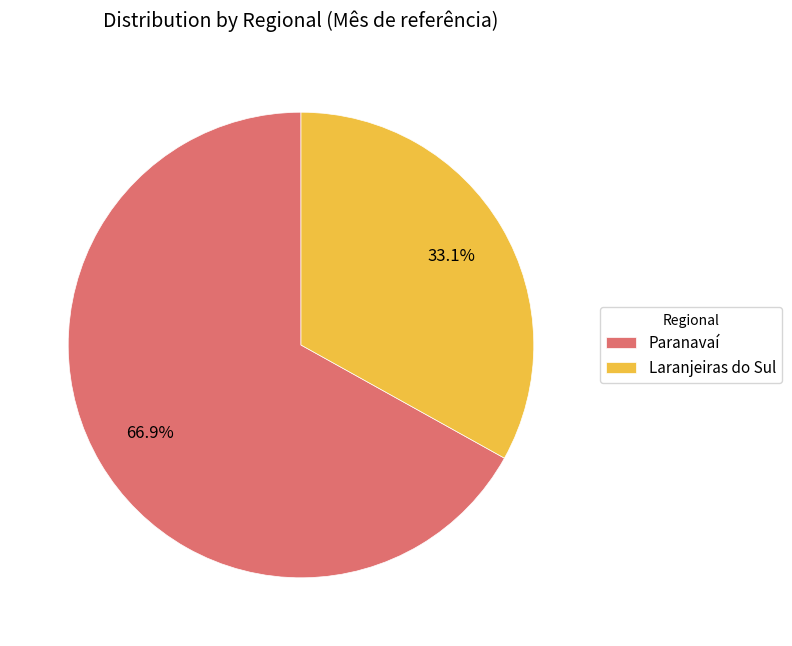

True or false: Paranavaí accounts for 55% of the total.

False